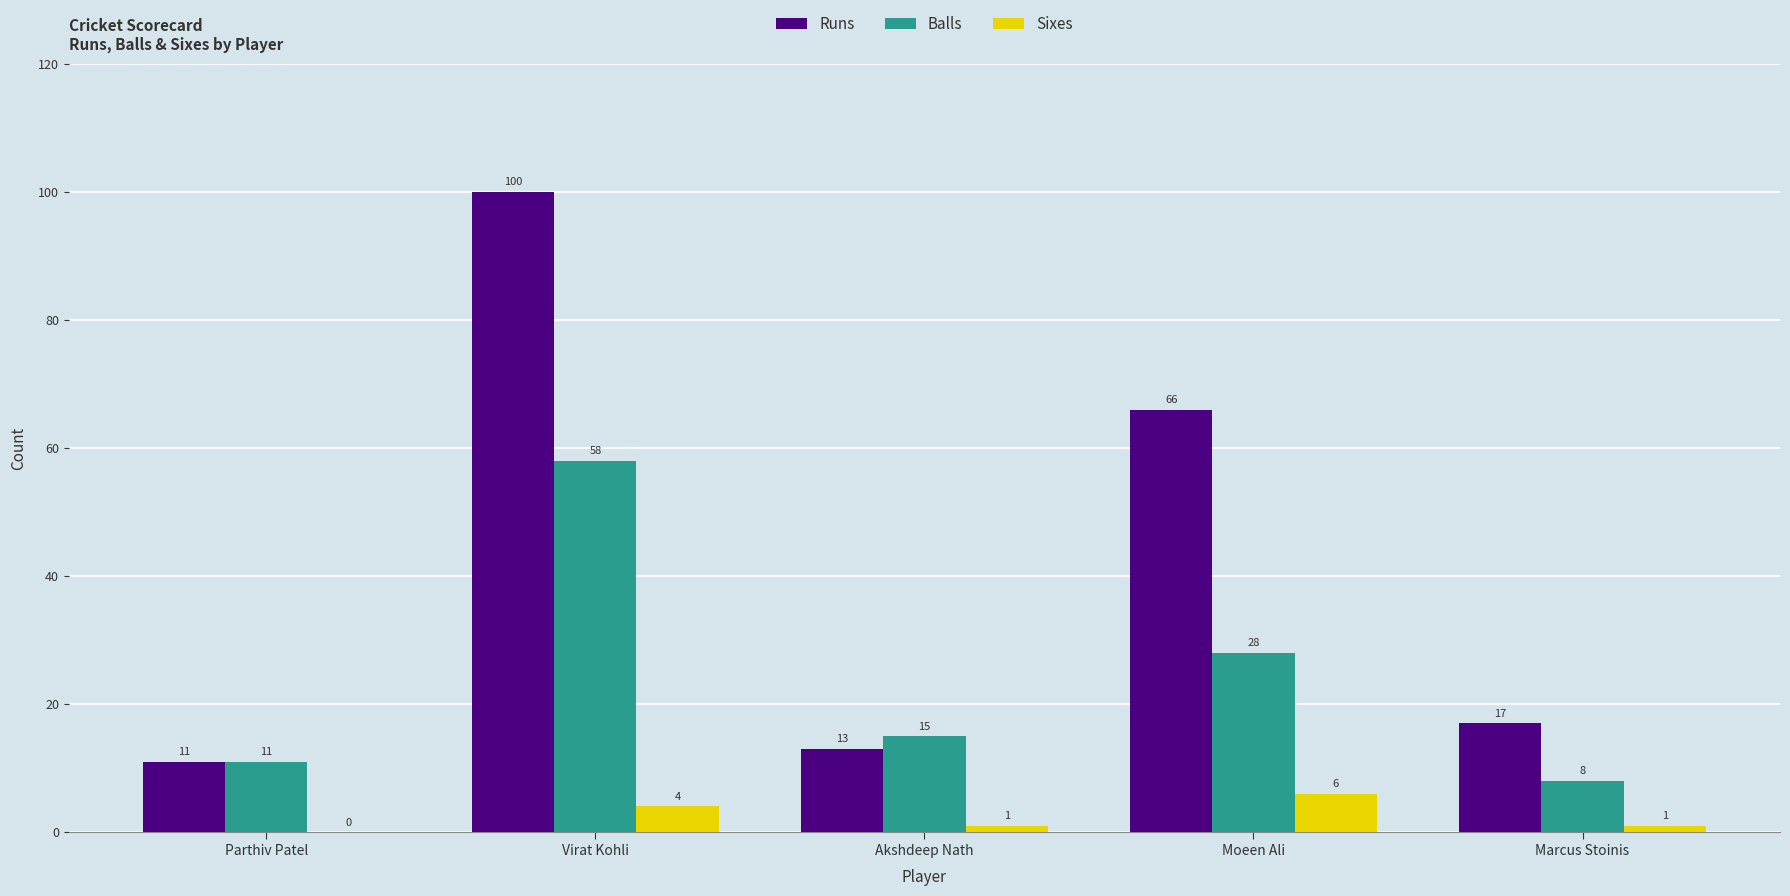

Reading left to right, extract all data points from this chart.

Runs: 11	100	13	66	17
Balls: 11	58	15	28	8
Sixes: 0	4	1	6	1